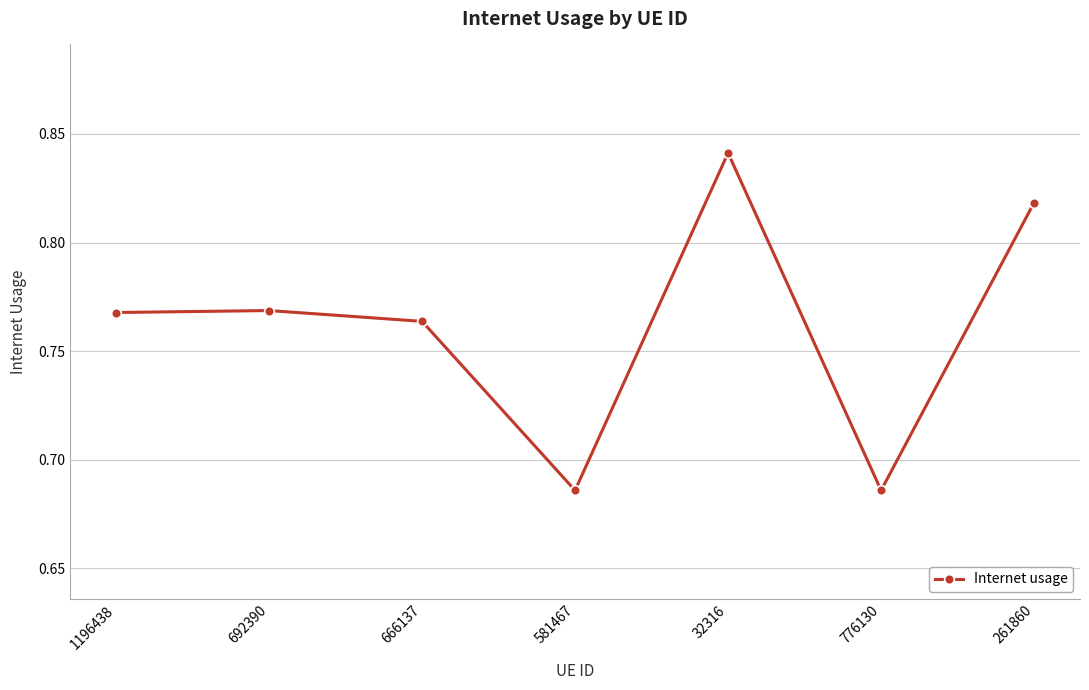

Which label corresponds to the largest value in the chart?

32316